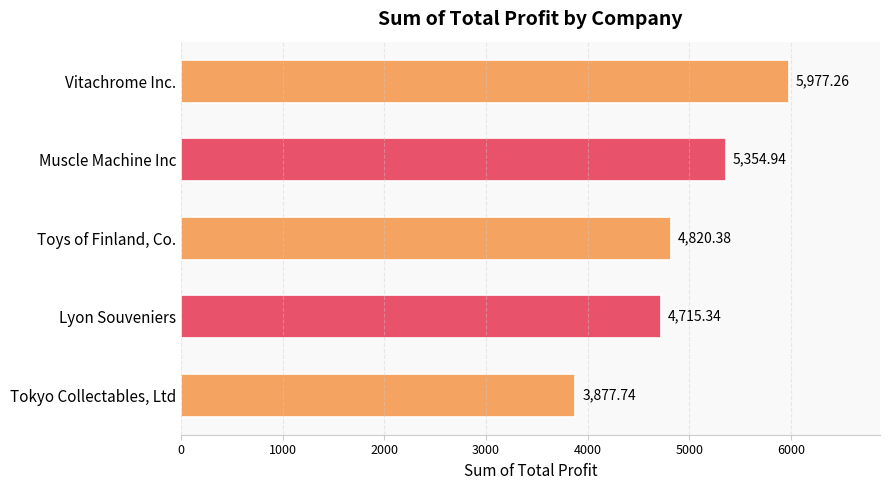

At which label is the value closest to 4927?

Toys of Finland, Co.